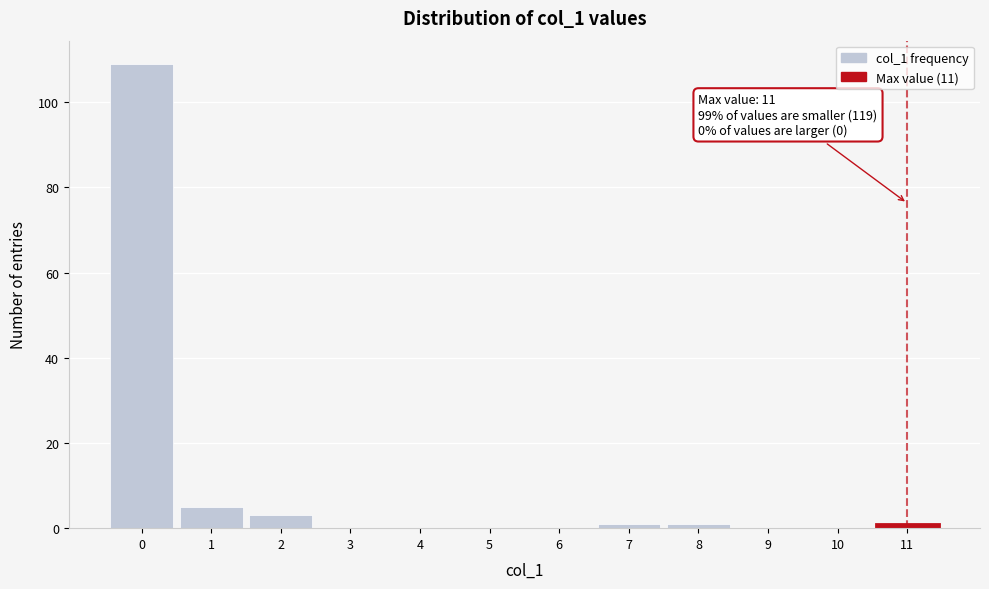

Which range on the x-axis has the tallest bar?

-0.5 to 0.5